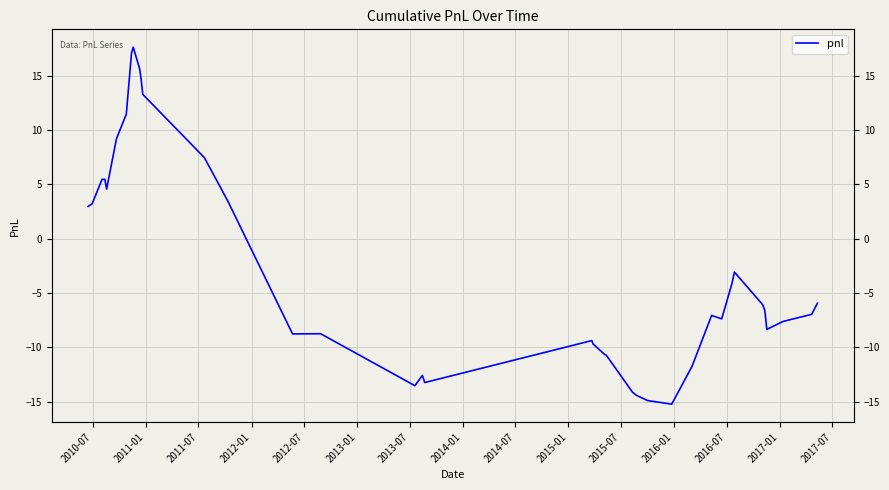

What is the average value?

-2.9